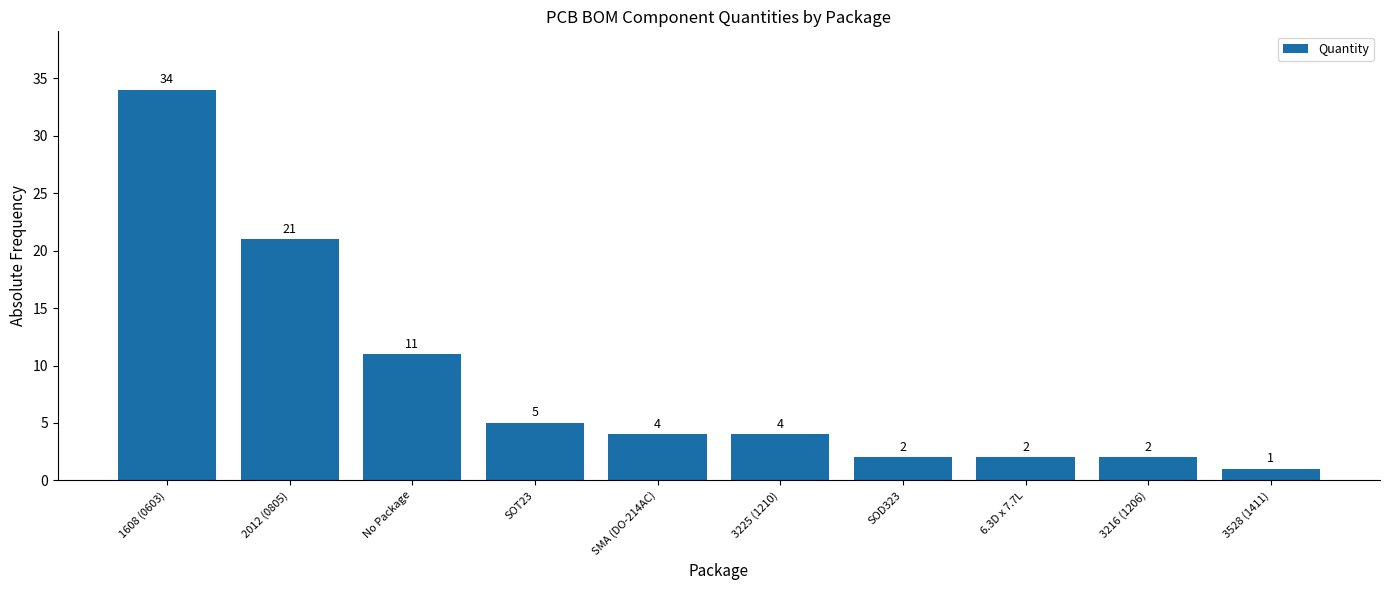

Reading left to right, what are all the values shown in this chart?

34	21	11	5	4	4	2	2	2	1